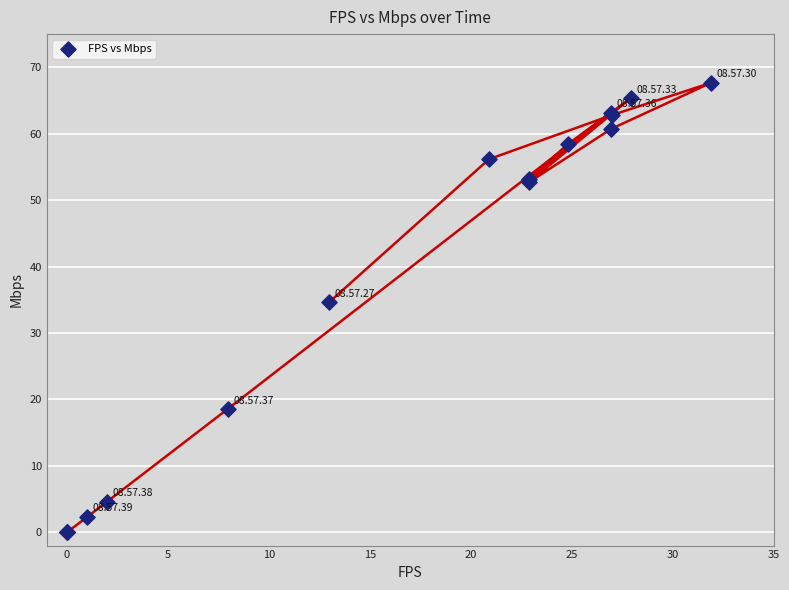

What Y value in the scatter plot is closest to 33?

34.7